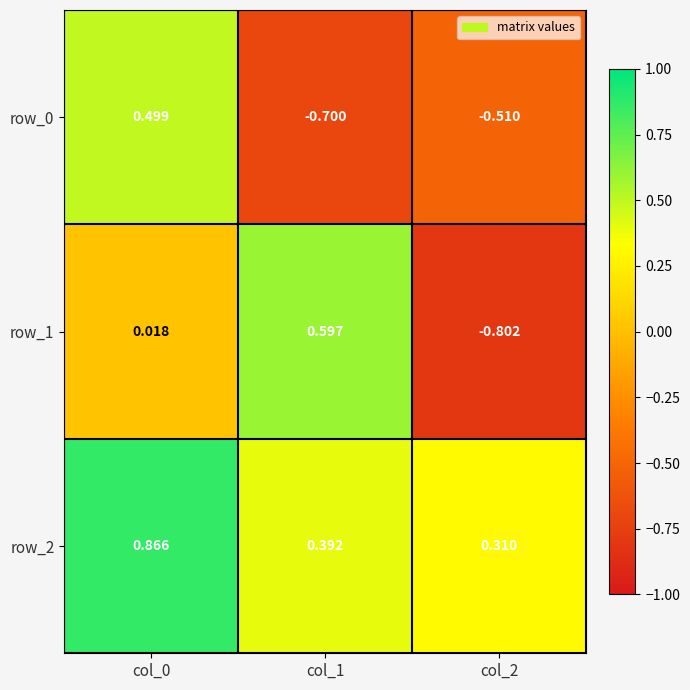

Is the value of row_2 at col_2 greater than the value of row_1 at col_0?

Yes